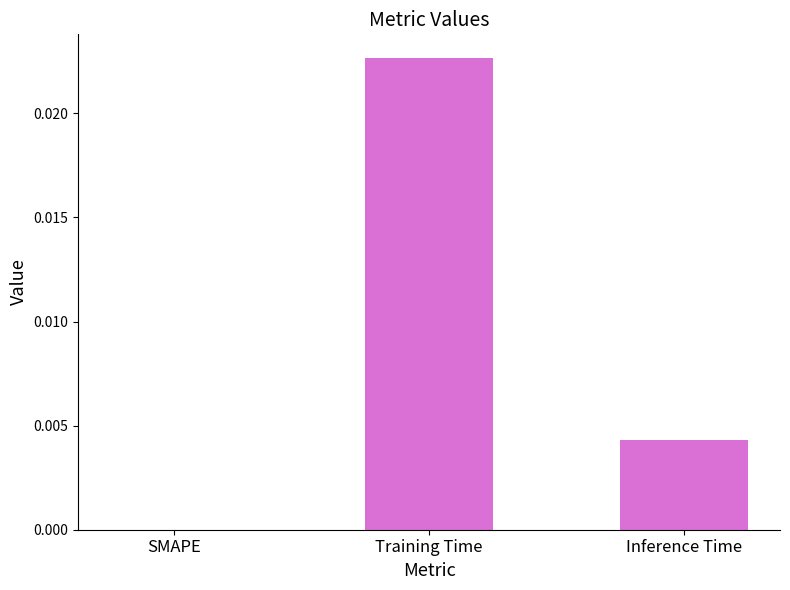

How many data points are above 0?

2